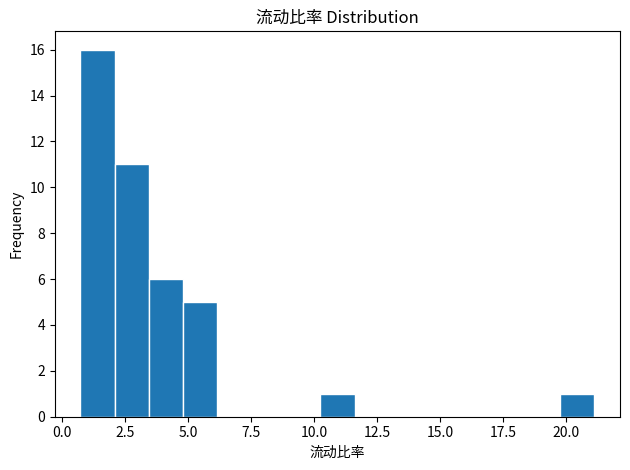

Read against the x-axis, roughly where is the centre of the tallest bar?

1.5